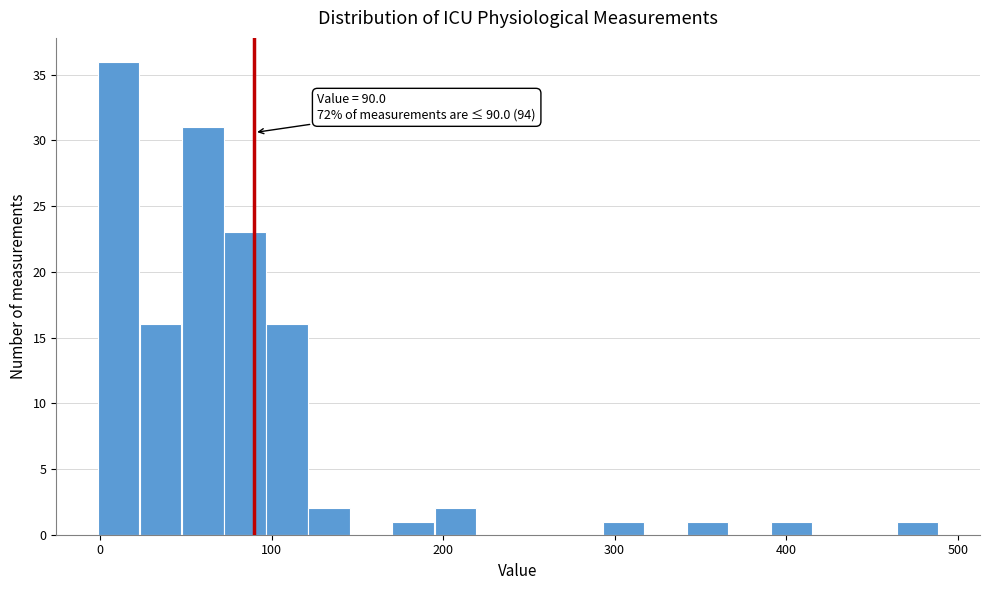

Read against the x-axis, roughly where is the centre of the tallest bar?

10